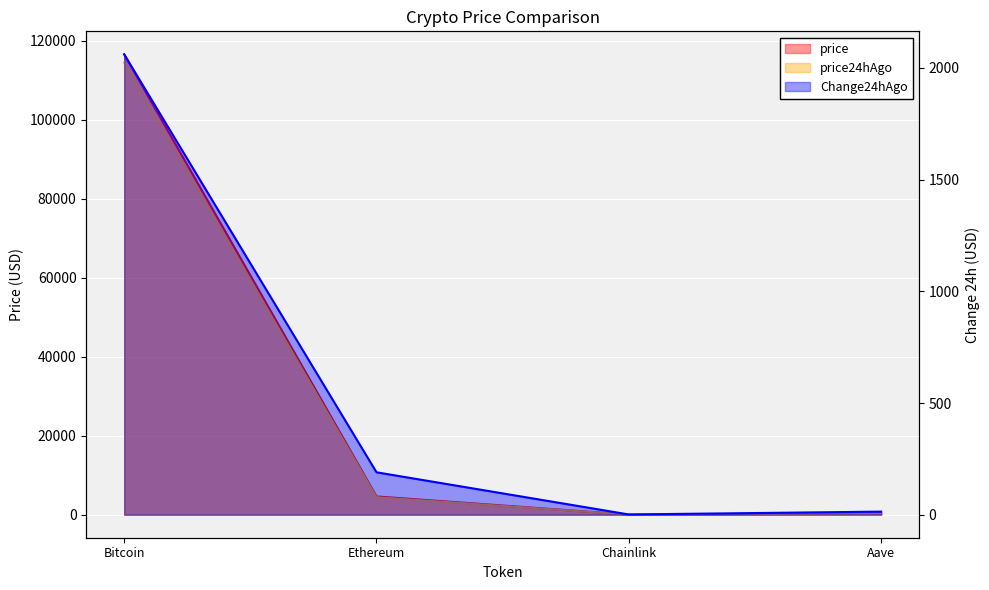

Which has a higher value, Ethereum or Aave?

Ethereum